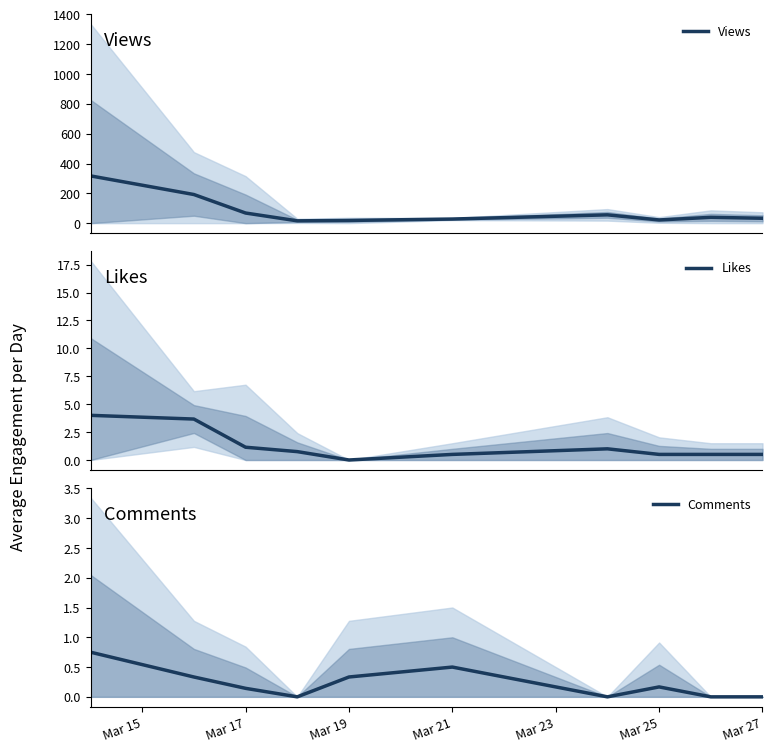

The Comments series shows 0.4 at Mar 27. True or false?

False